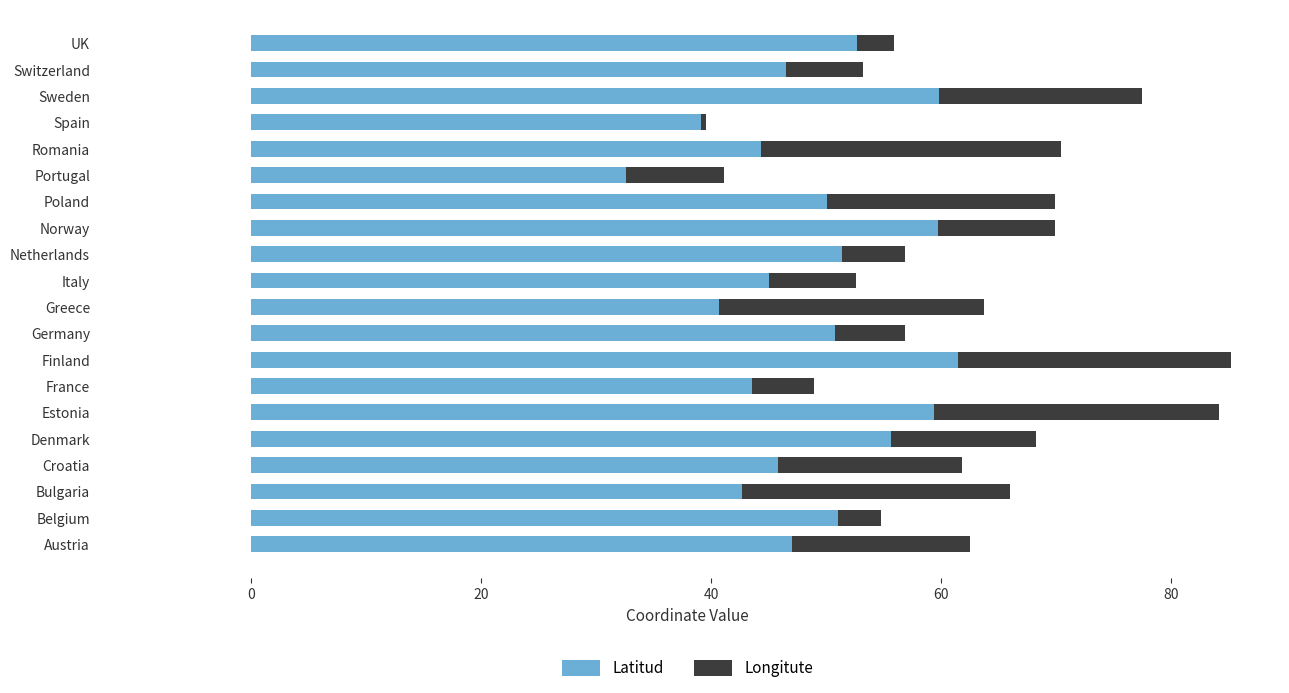

How many bars are there in each group?

2